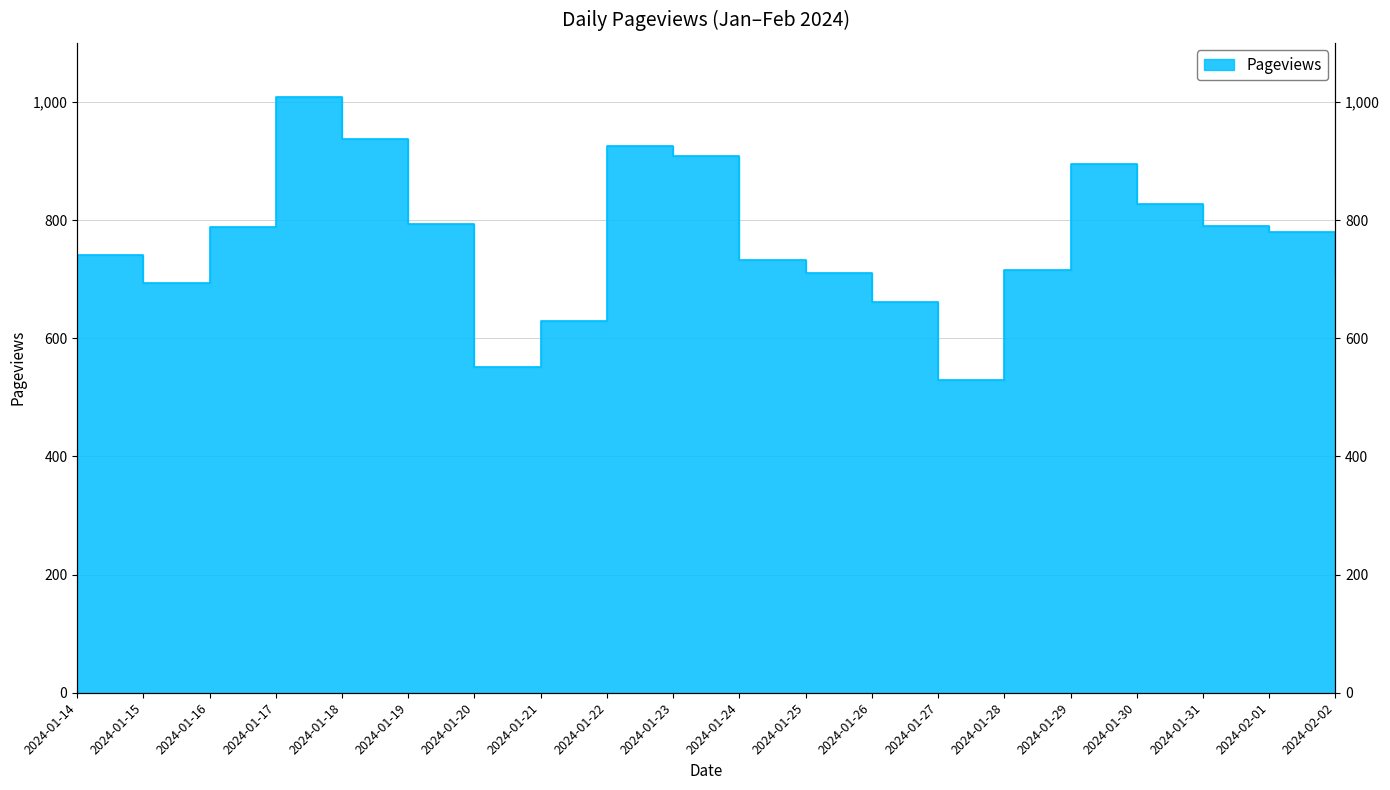

Count the number of categories in the chart.

20